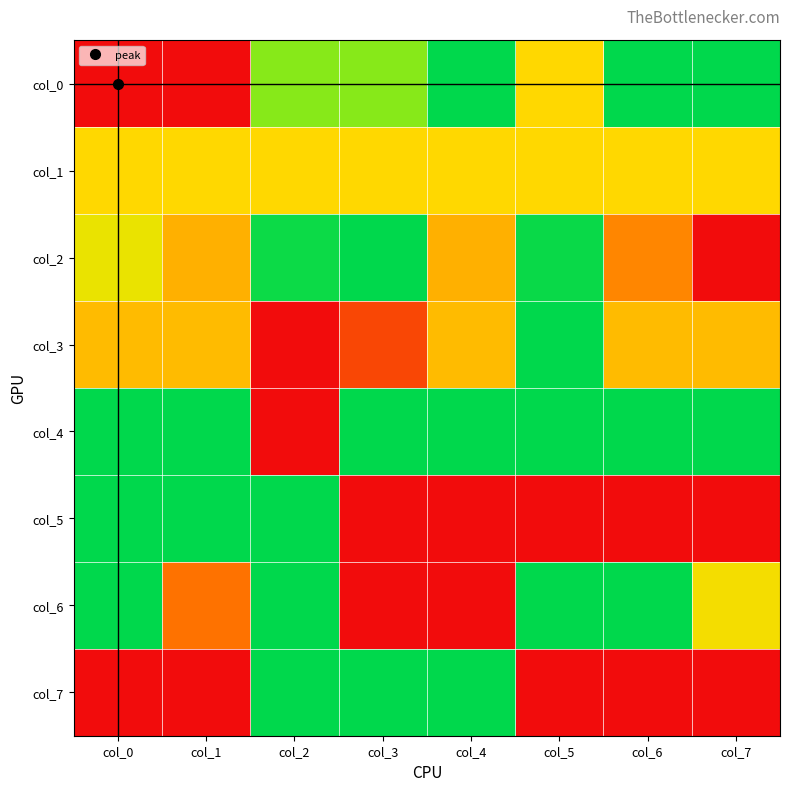

Reading right to left, extract all data points from this chart.

col_0: col_7=0.0	col_6=0.0	col_5=0.5	col_4=0.0	col_3=0.2	col_2=0.2	col_1=1.0	col_0=1.0
col_1: col_7=0.5	col_6=0.5	col_5=0.5	col_4=0.5	col_3=0.5	col_2=0.5	col_1=0.5	col_0=0.5
col_2: col_7=1.0	col_6=0.7	col_5=0.0	col_4=0.6	col_3=0.0	col_2=0.0	col_1=0.6	col_0=0.4
col_3: col_7=0.6	col_6=0.6	col_5=0.0	col_4=0.6	col_3=0.9	col_2=1.0	col_1=0.6	col_0=0.6
col_4: col_7=0.0	col_6=0.0	col_5=0.0	col_4=0.0	col_3=0.0	col_2=1.0	col_1=0.0	col_0=0.0
col_5: col_7=1.0	col_6=1.0	col_5=1.0	col_4=1.0	col_3=1.0	col_2=0.0	col_1=0.0	col_0=0.0
col_6: col_7=0.5	col_6=0.0	col_5=0.0	col_4=1.0	col_3=1.0	col_2=0.0	col_1=0.8	col_0=0.0
col_7: col_7=1.0	col_6=1.0	col_5=1.0	col_4=0.0	col_3=0.0	col_2=0.0	col_1=1.0	col_0=1.0